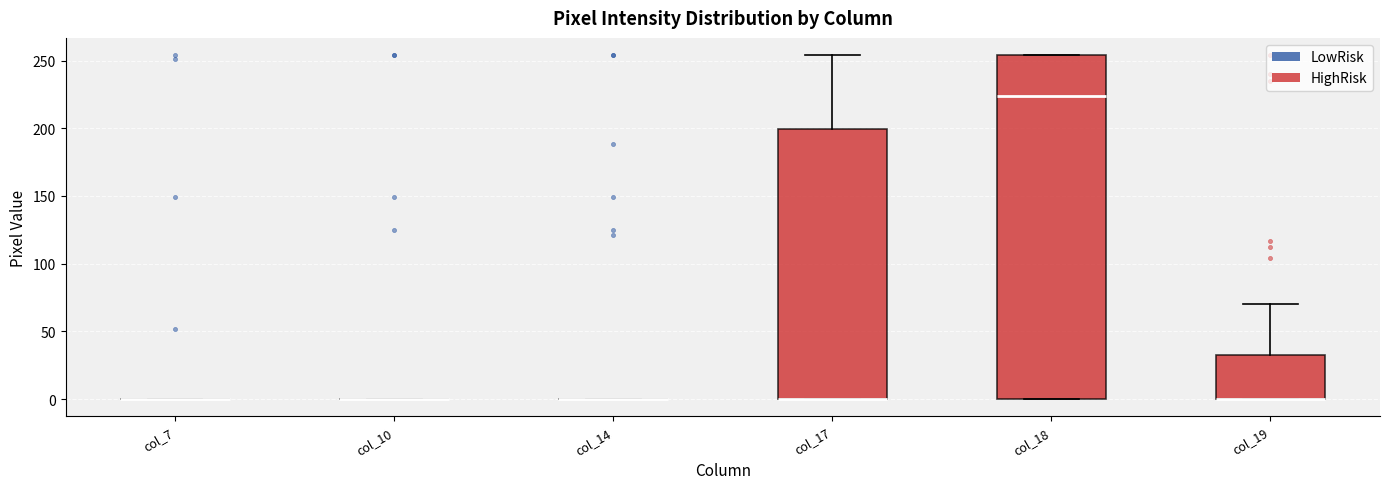

Reading left to right, read every box against the y-axis: the position of its median line, the range the box covers, and the ends of its whiskers. The values are not printed on the chart, so give them approximately, as read against the axis.

col_7: box collapsed to a line at 0, whiskers 0 to 0
col_10: box collapsed to a line at 0, whiskers 0 to 0
col_14: box collapsed to a line at 0, whiskers 0 to 0
col_17: median 0 (drawn on the box's lower edge), box 0 to 200, whiskers 0 to 255
col_18: median 225, box 0 to 255, whiskers 0 to 255
col_19: median 0 (drawn on the box's lower edge), box 0 to 35, whiskers 0 to 70